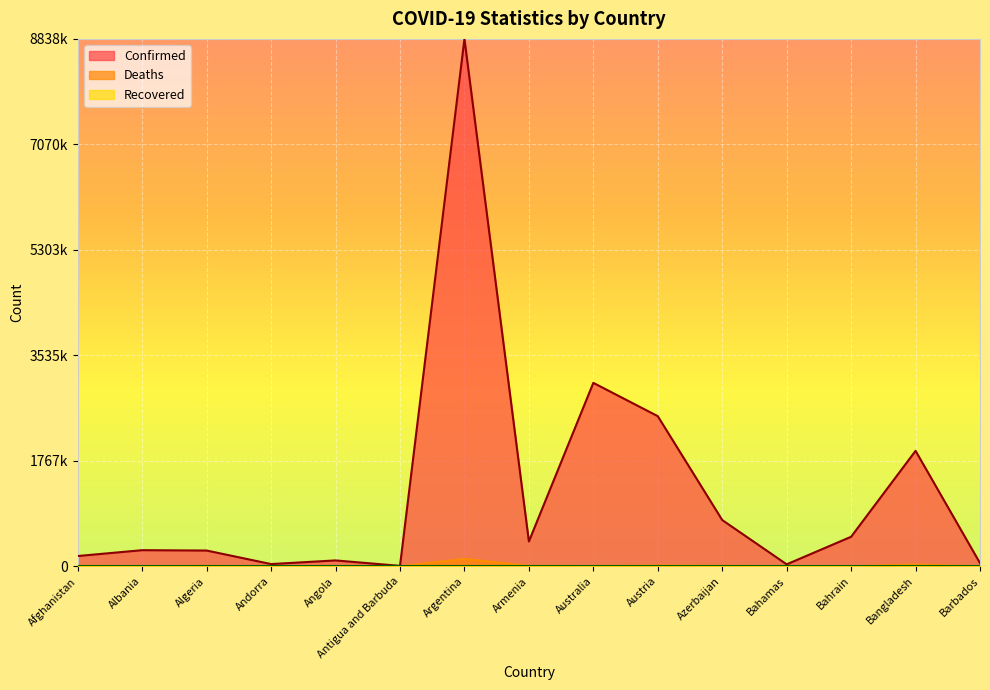

Which has a higher value, Algeria or Bahamas?

Algeria